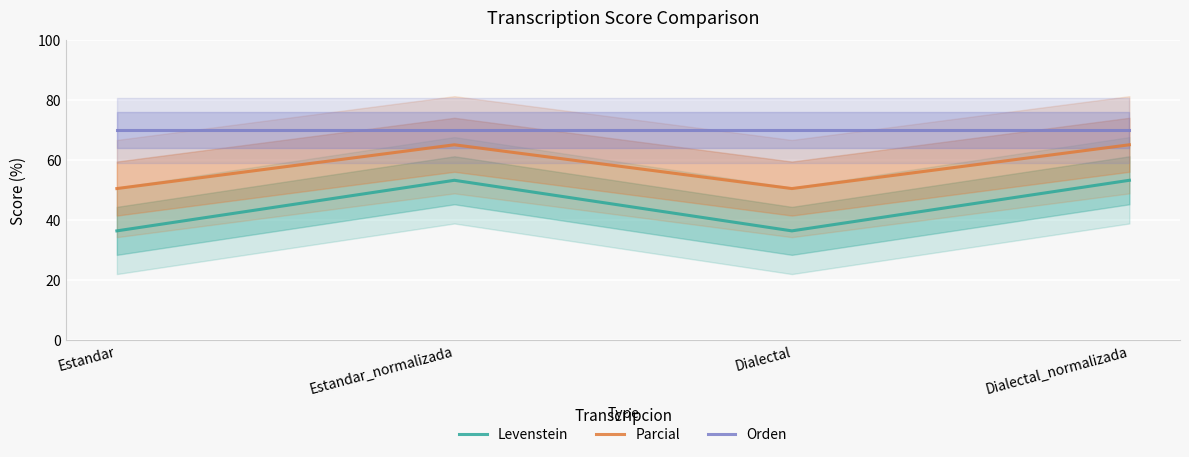

At which category does the chart reach its minimum across all series?

Estandar